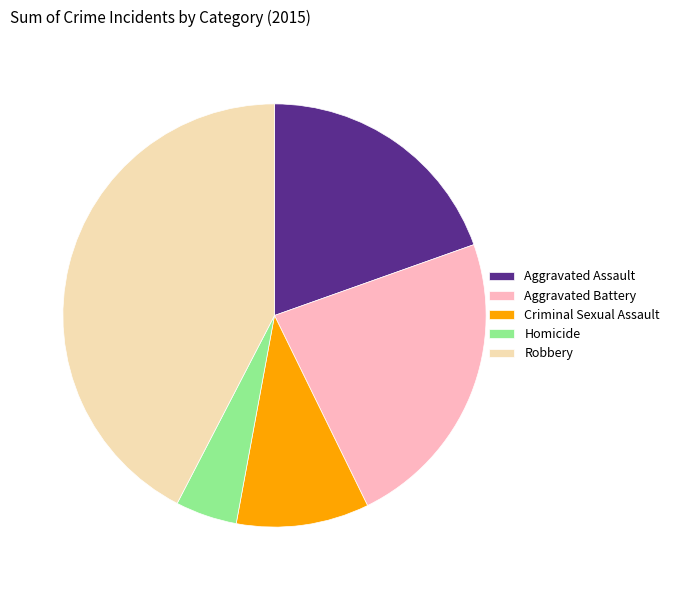

Is it true that Aggravated Battery is 23% of the pie?

True